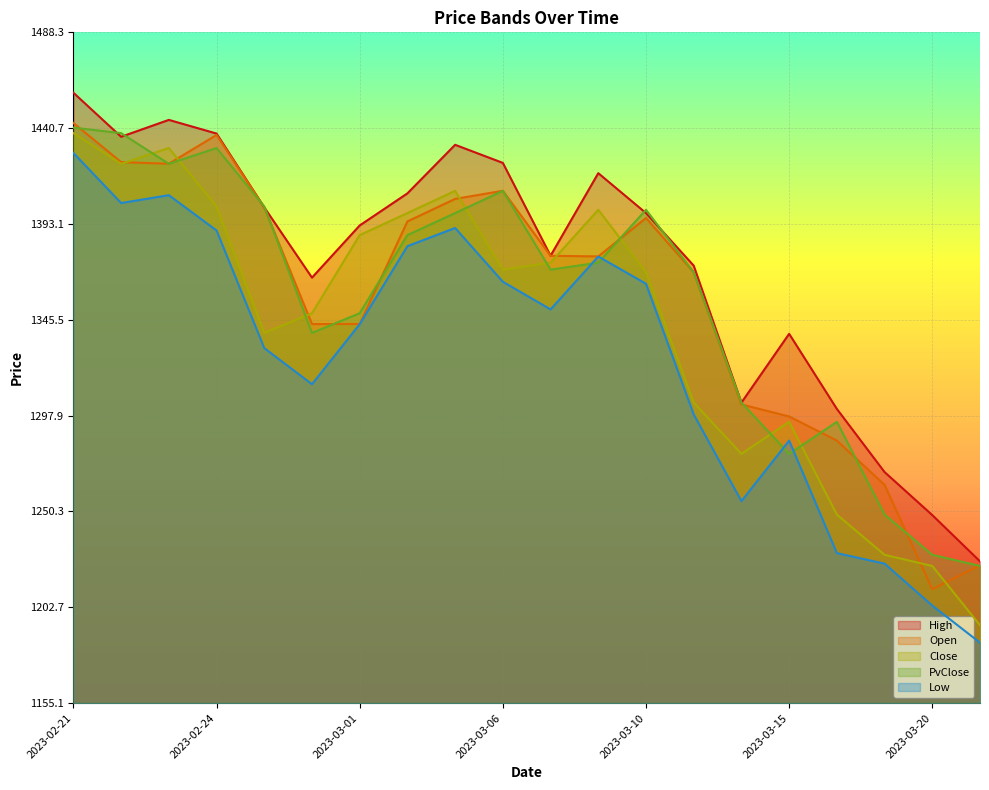

At which label does Open reach its peak?

2023-02-21